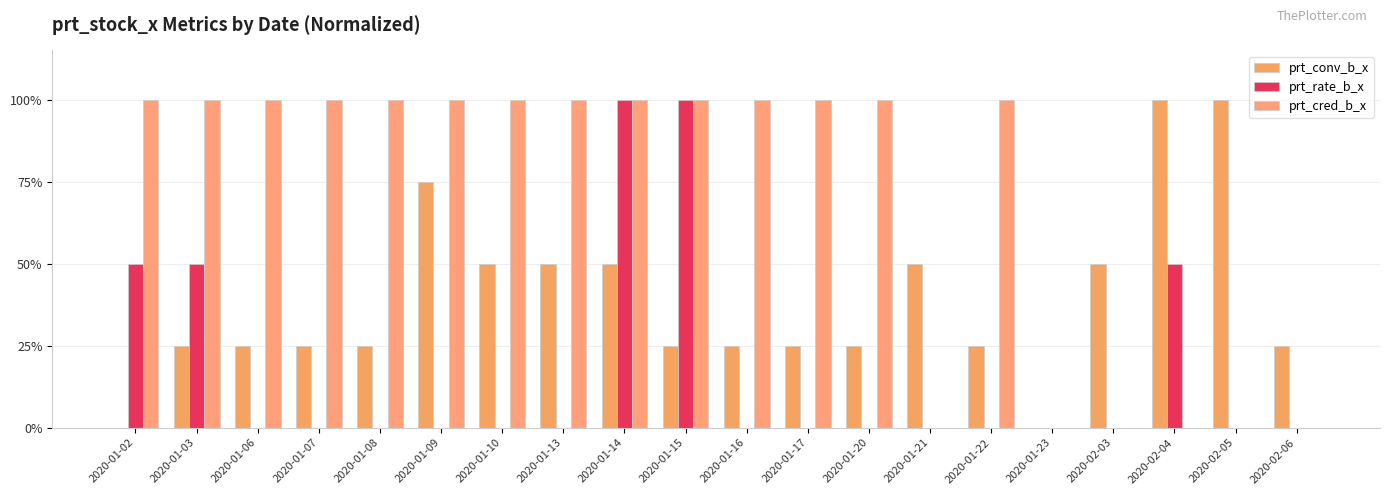

Is the value of prt_conv_b_x at 2020-01-23 greater than the value of prt_rate_b_x at 2020-01-08?

No